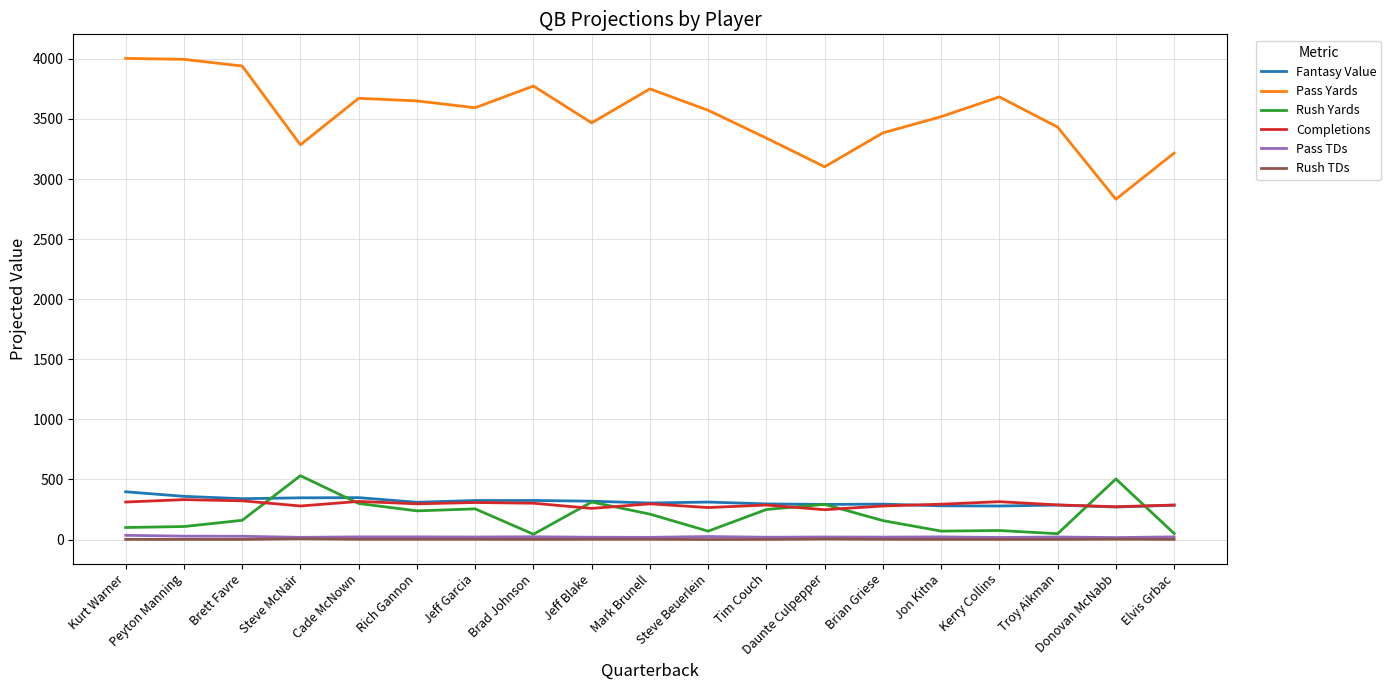

What is the spread (max minus min) of values at Jeff Blake?

3465.5